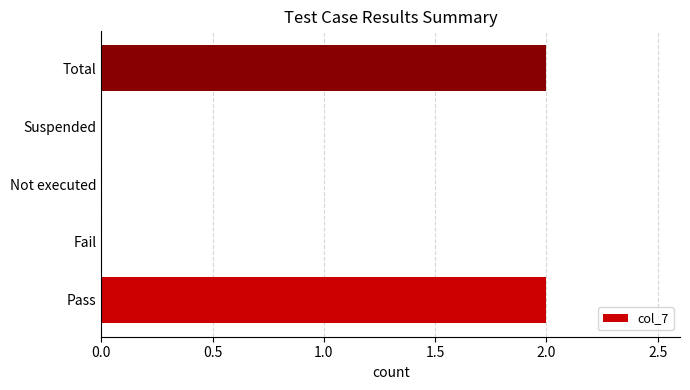

Reading top to bottom, extract all data points from this chart.

Total=2	Suspended=0	Not executed=0	Fail=0	Pass=2